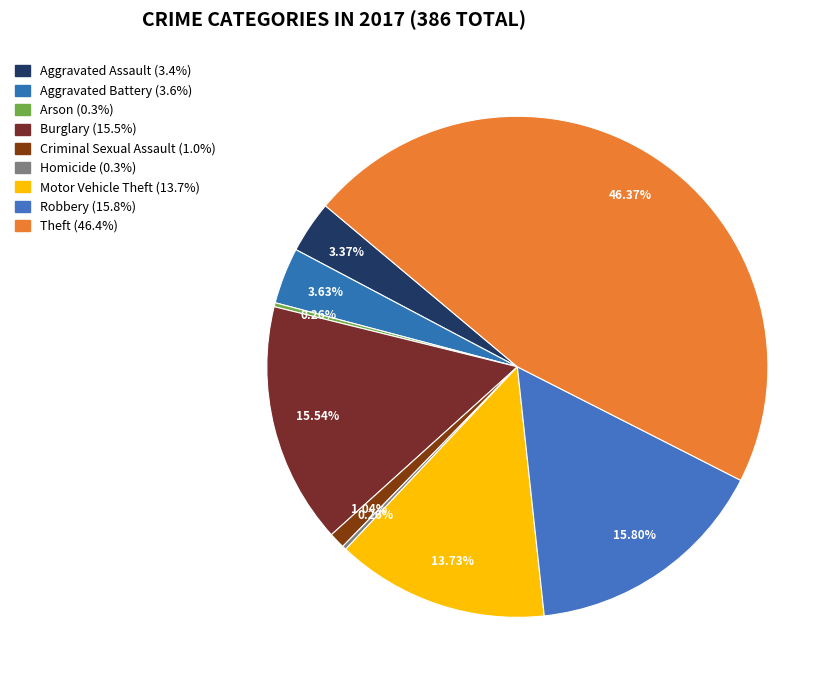

What percentage is NOT represented by Arson?

99.7%